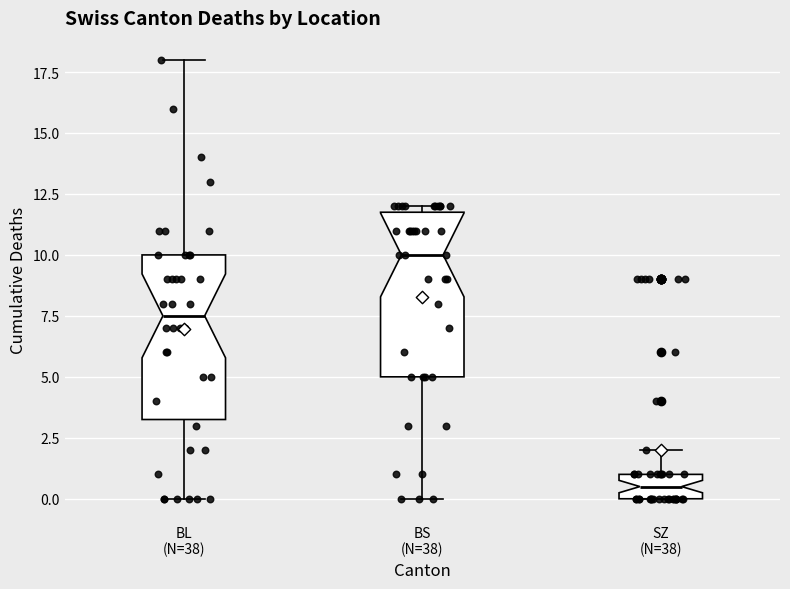

Which box's median line is the highest?

BS (N=38)